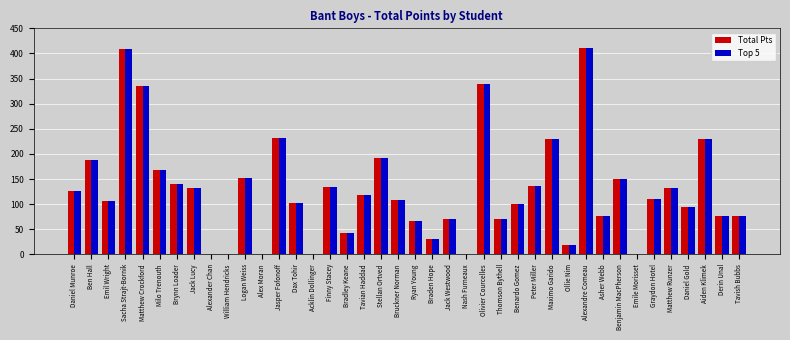

What is the maximum value shown in the chart?

410